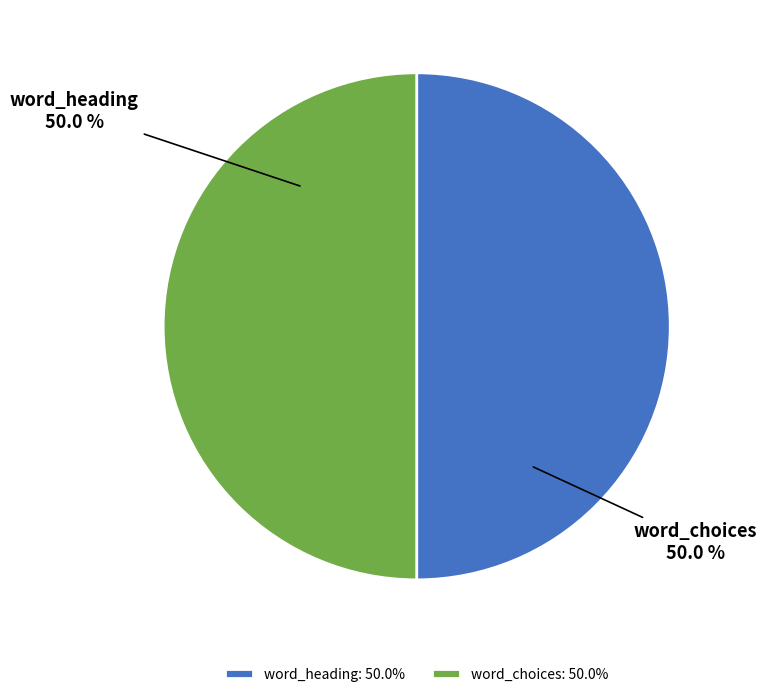

What is the total percentage of word_choices and word_heading?

100.0%